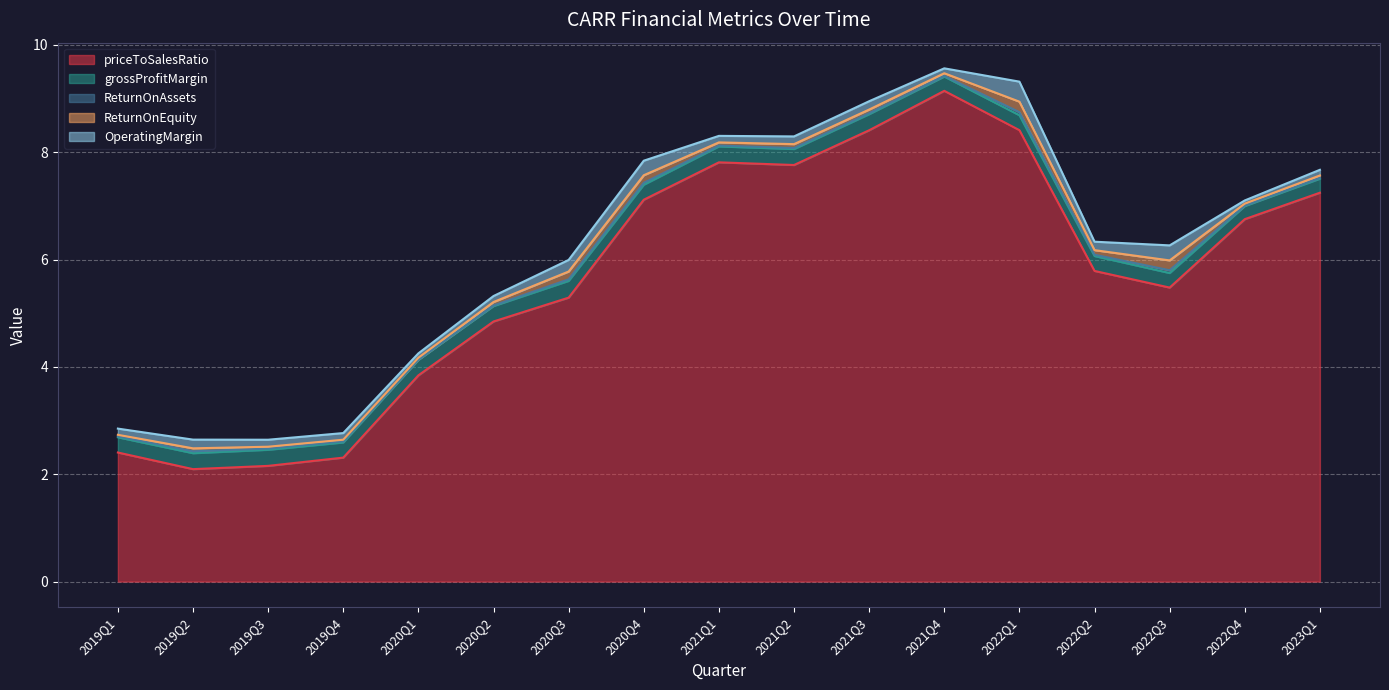

List the labels in order of ReturnOnAssets value, largest first.

2022Q1, 2022Q3, 2020Q4, 2019Q2, 2020Q3, 2022Q2, 2019Q3, 2019Q4, 2021Q2, 2021Q3, 2019Q1, 2021Q1, 2023Q1, 2021Q4, 2020Q2, 2022Q4, 2020Q1